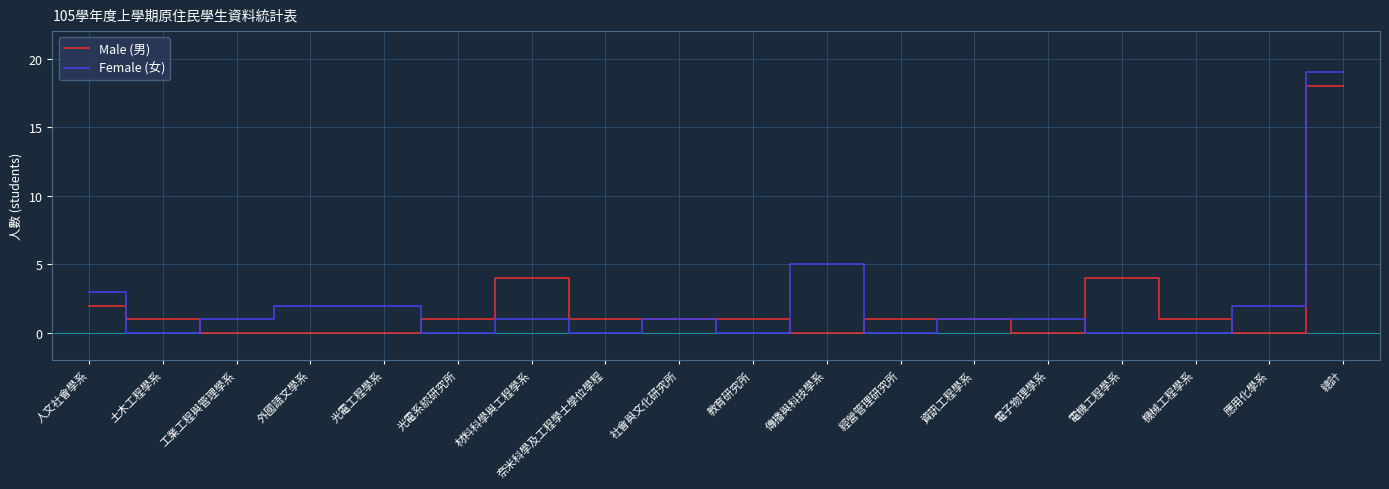

Reading left to right, what are all the values shown in this chart?

Male (男): 人文社會學系=2	土木工程學系=1	工業工程與管理學系=0	外國語文學系=0	光電工程學系=0	光電系統研究所=1	材料科學與工程學系=4	奈米科學及工程學士學位學程=1	社會與文化研究所=1	教育研究所=1	傳播與科技學系=0	經營管理研究所=1	資訊工程學系=1	電子物理學系=0	電機工程學系=4	機械工程學系=1	應用化學系=0	總計=18
Female (女): 人文社會學系=3	土木工程學系=0	工業工程與管理學系=1	外國語文學系=2	光電工程學系=2	光電系統研究所=0	材料科學與工程學系=1	奈米科學及工程學士學位學程=0	社會與文化研究所=1	教育研究所=0	傳播與科技學系=5	經營管理研究所=0	資訊工程學系=1	電子物理學系=1	電機工程學系=0	機械工程學系=0	應用化學系=2	總計=19